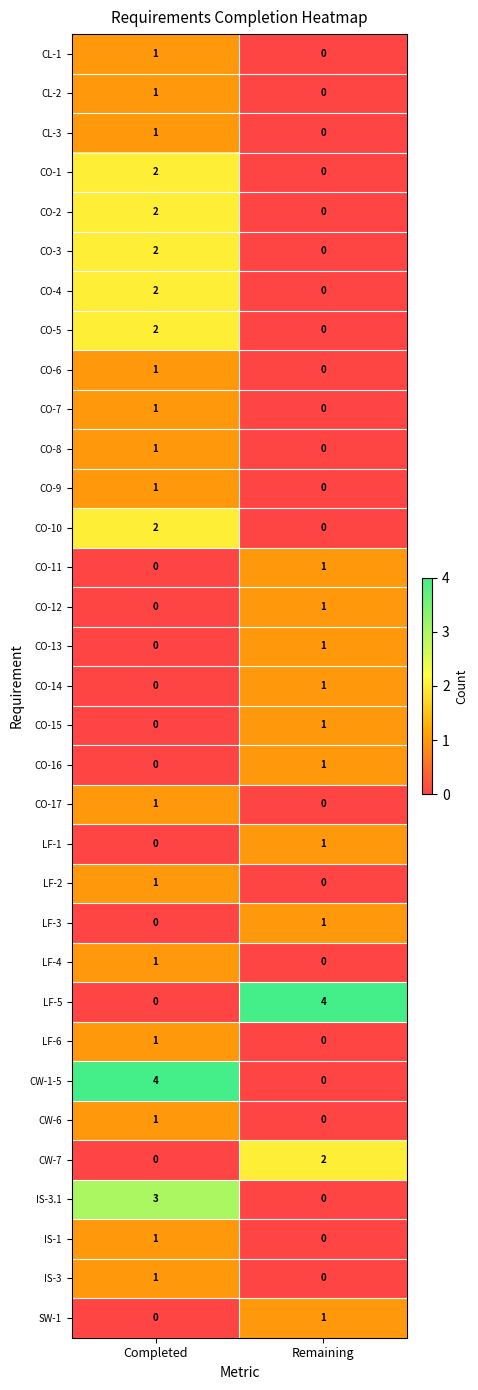

List the labels in order of IS-3 value, largest first.

Completed, Remaining